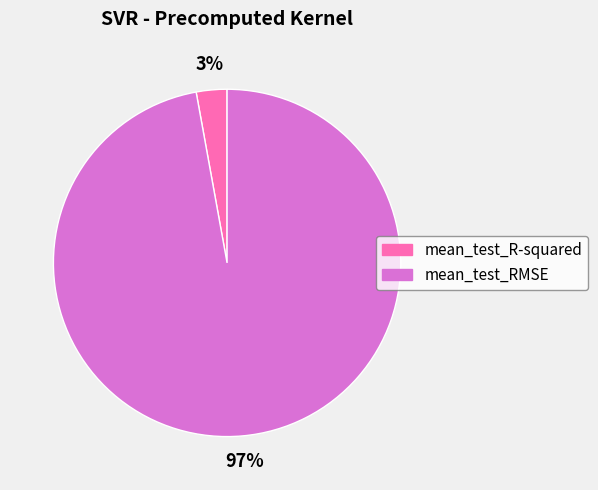

How many slices are in this pie chart?

2